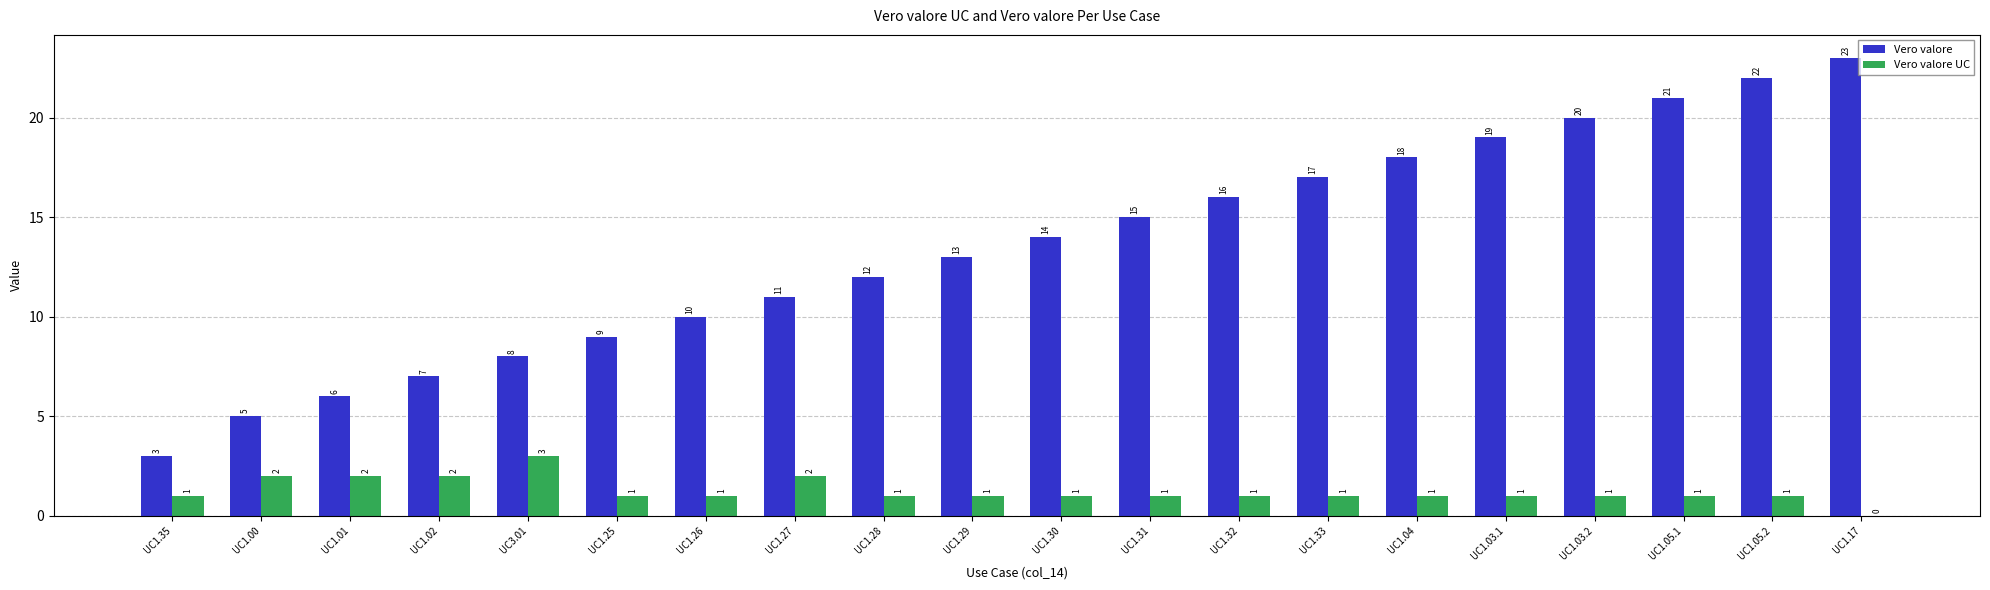

Which label corresponds to the largest value in the chart?

UC1.17